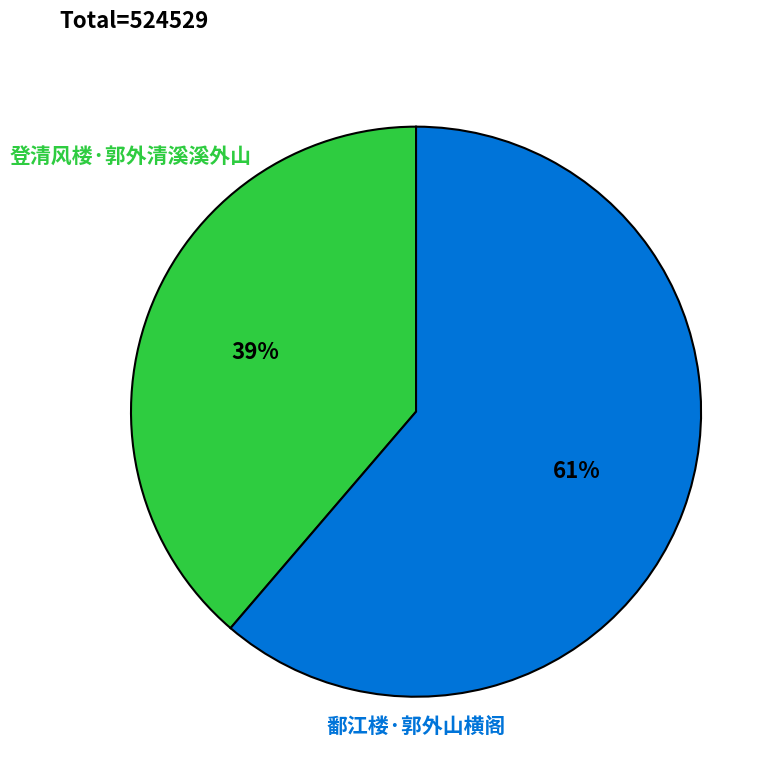

Between 鄱江楼·郭外山横阁 and 登清风楼·郭外清溪溪外山, which is larger?

鄱江楼·郭外山横阁